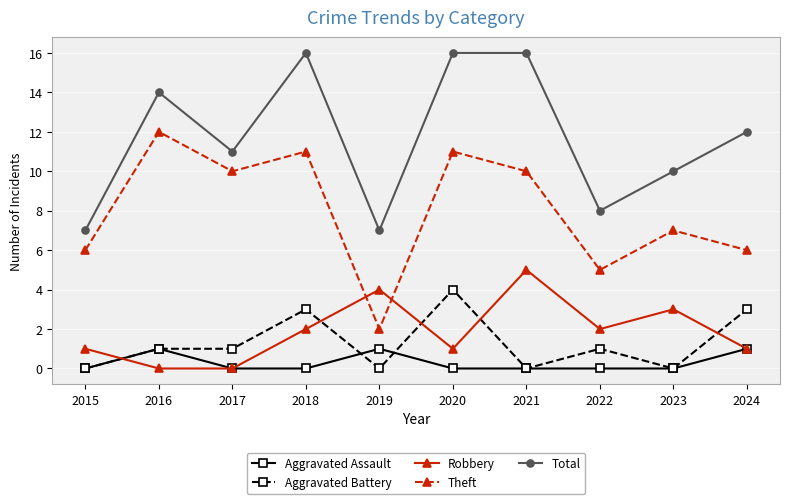

Reading left to right, what are all the values shown in this chart?

Aggravated Assault: 2015=0	2016=1	2017=0	2018=0	2019=1	2020=0	2021=0	2022=0	2023=0	2024=1
Aggravated Battery: 2015=0	2016=1	2017=1	2018=3	2019=0	2020=4	2021=0	2022=1	2023=0	2024=3
Robbery: 2015=1	2016=0	2017=0	2018=2	2019=4	2020=1	2021=5	2022=2	2023=3	2024=1
Theft: 2015=6	2016=12	2017=10	2018=11	2019=2	2020=11	2021=10	2022=5	2023=7	2024=6
Total: 2015=7	2016=14	2017=11	2018=16	2019=7	2020=16	2021=16	2022=8	2023=10	2024=12